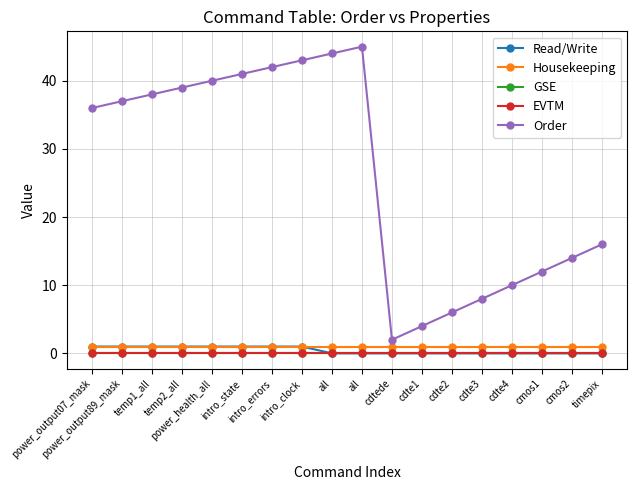

Between intro_state and cdte1, which series saw the biggest shift?

Order